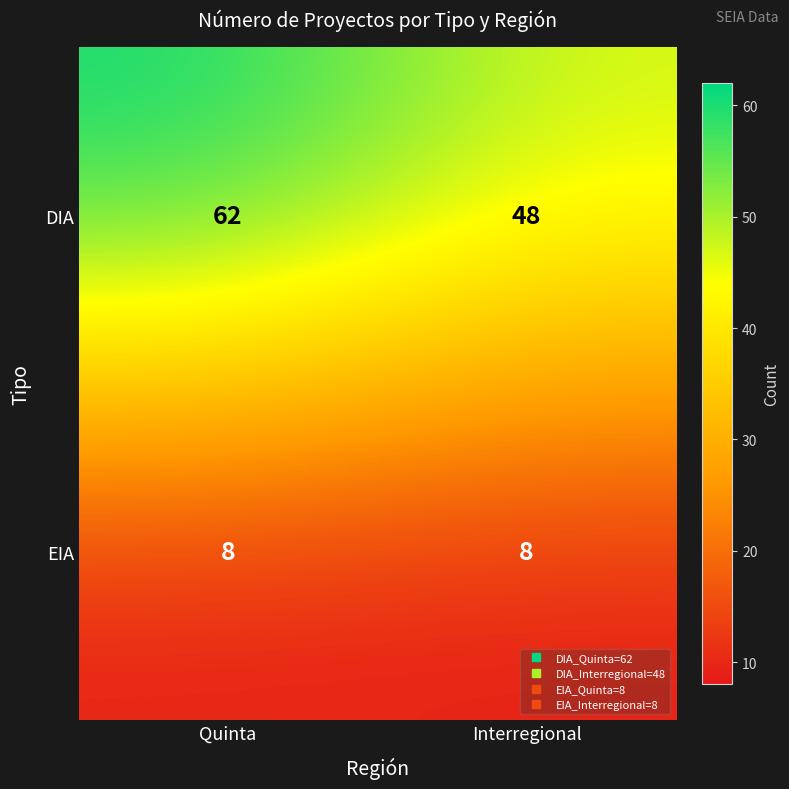

Is it true that DIA equals 107 at Quinta?

False